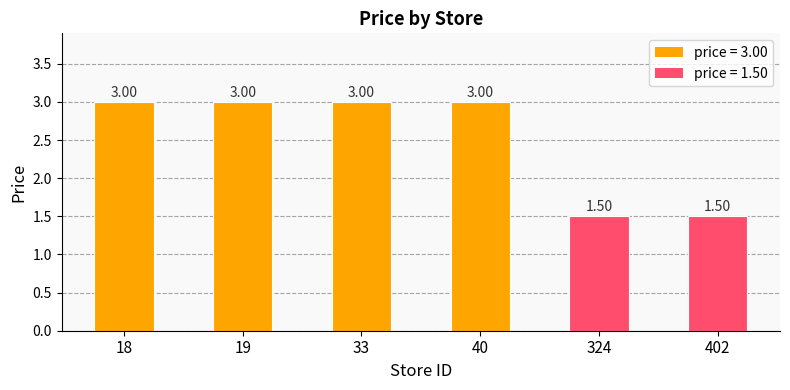

Reading right to left, list all the values displayed in this chart.

1.5	1.5	3.0	3.0	3.0	3.0